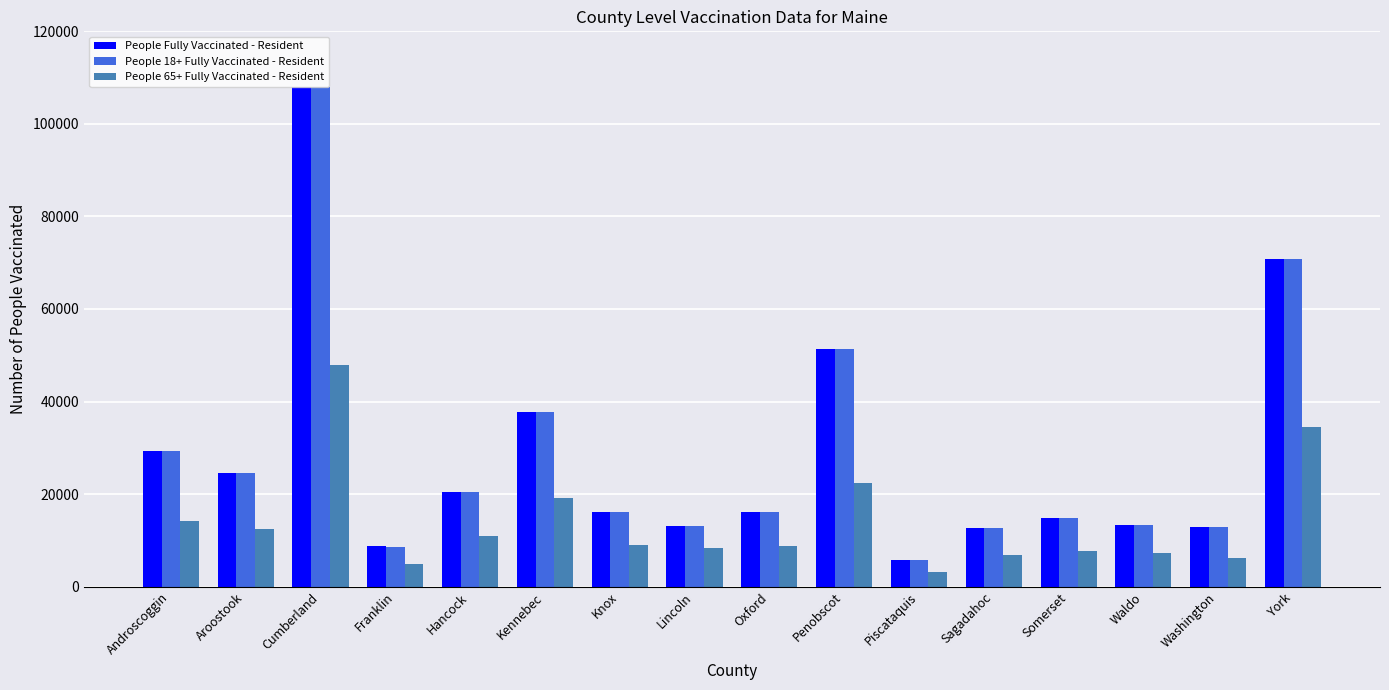

What position from the right is York?

1